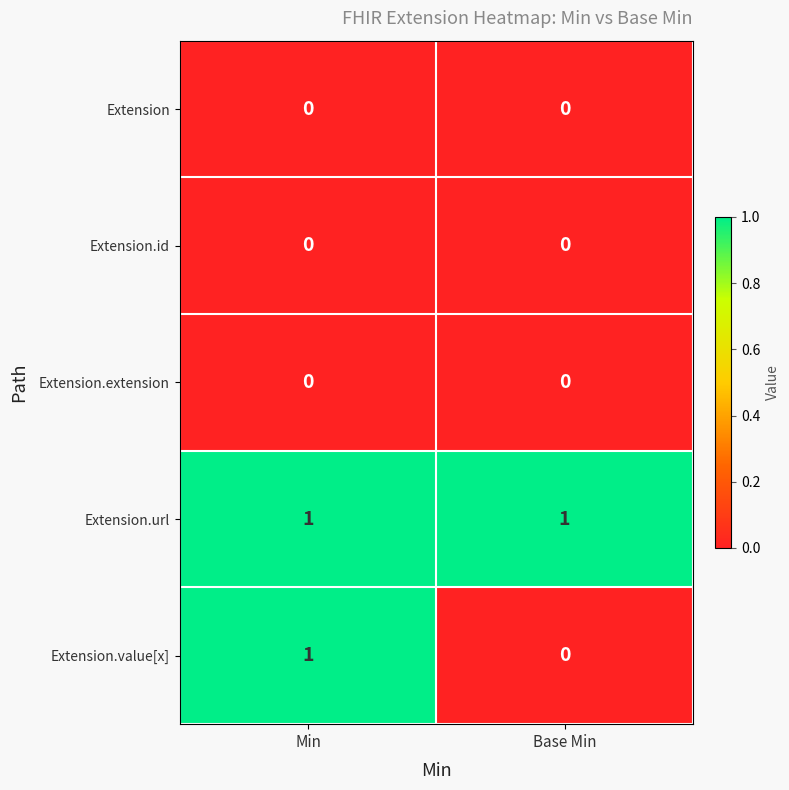

Is it true that Extension.value[x] equals 1 at Base Min?

False